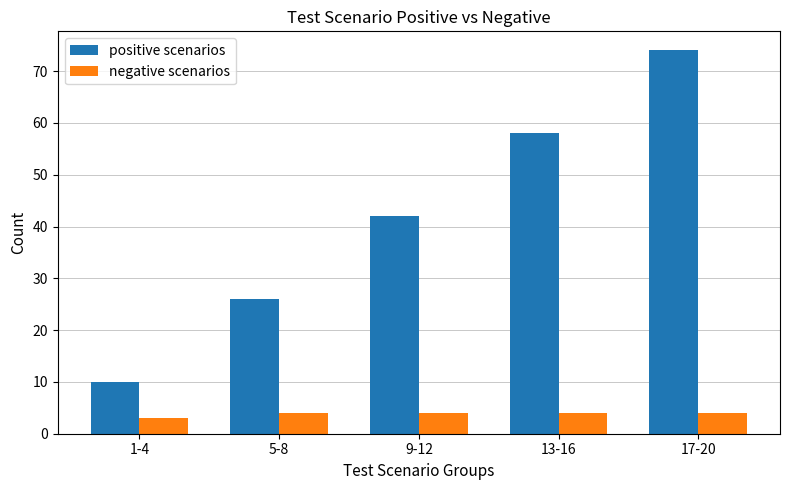

List the series in order of their peak value, lowest first.

negative scenarios, positive scenarios